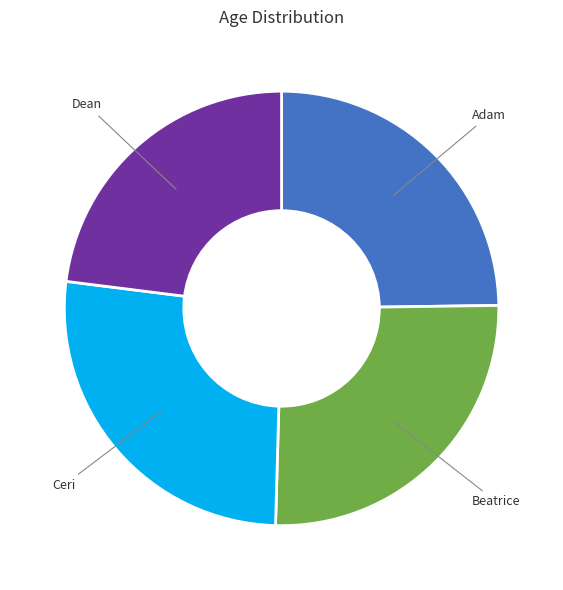

Is there a majority slice in this chart?

No